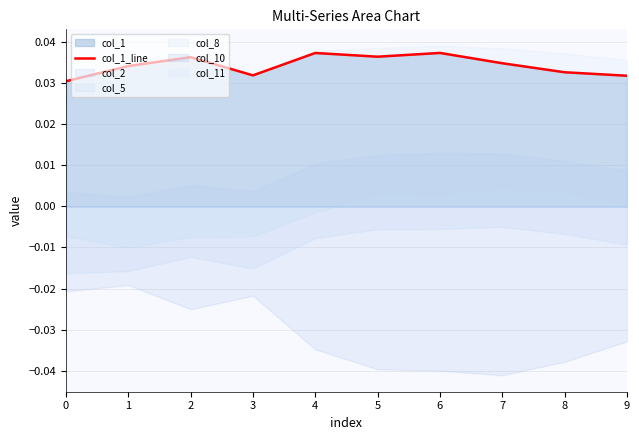

What is the sum of all values?

0.3